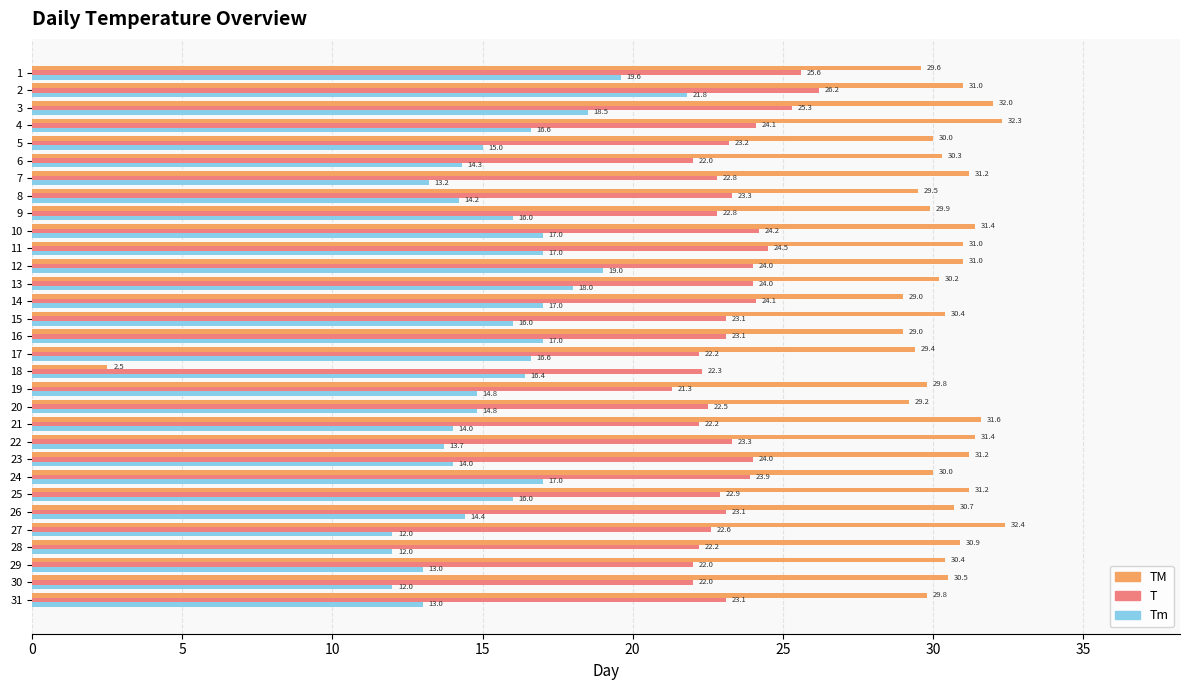

What is the total value across all series at 23?

69.2